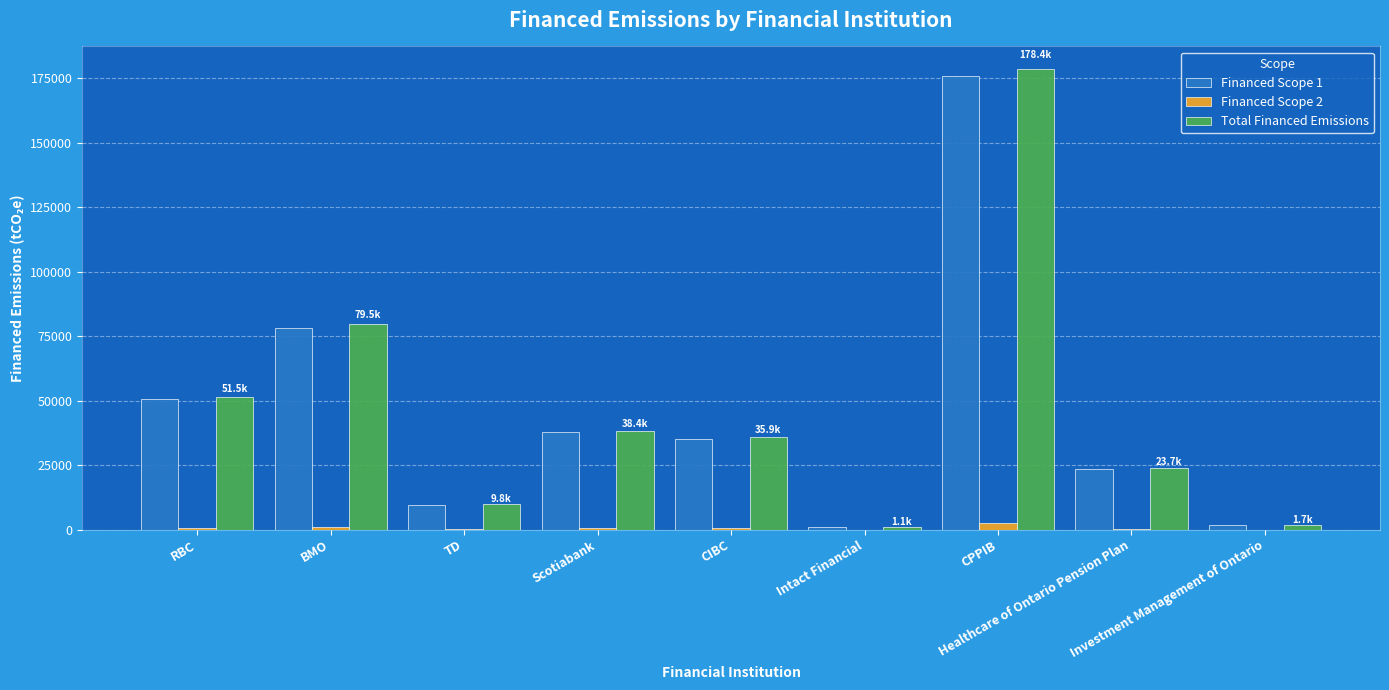

What is the sum of all Financed Scope 1 values?

413679.9